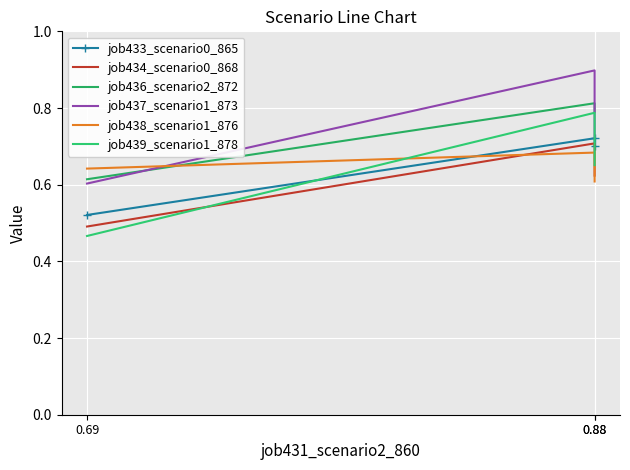

What is the sum of all job438_scenario1_876 values?

1.9